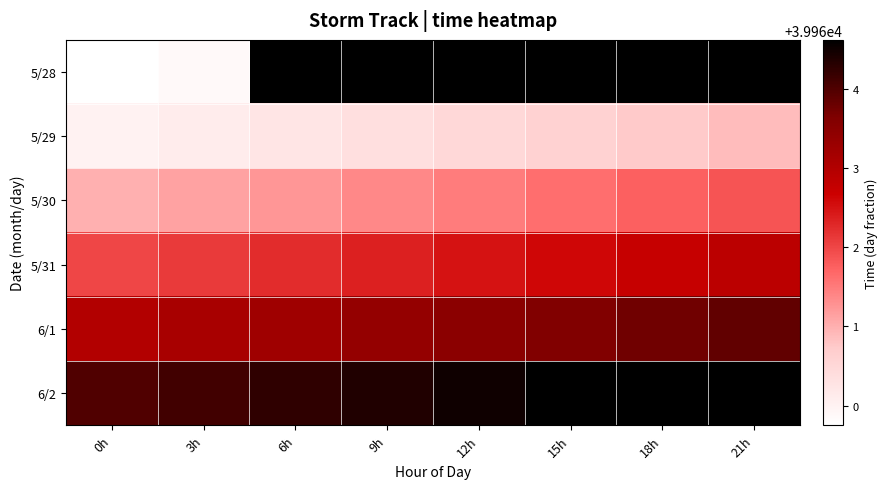

The value of 6/1 at 18h is 59798.0. True or false?

False